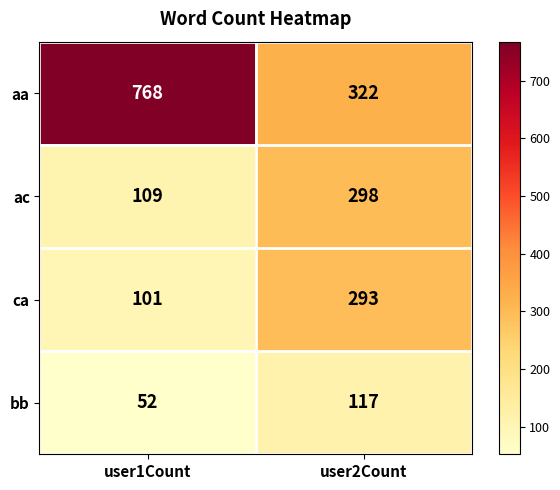

What is the maximum value for ca?

293